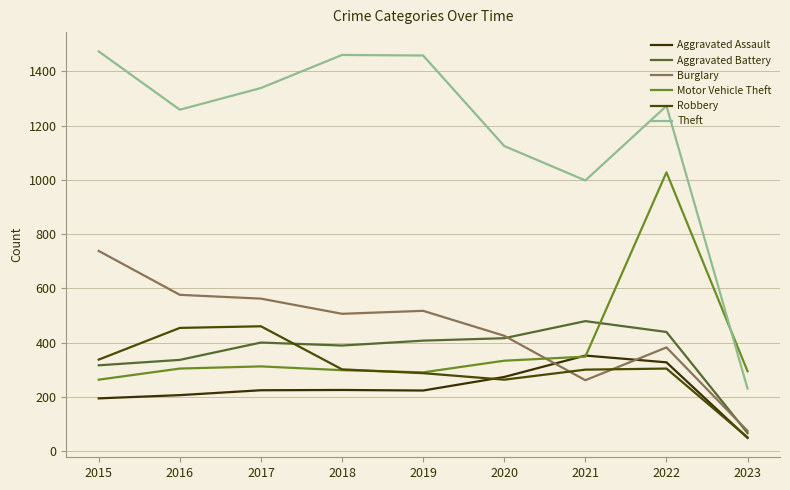

Which category has the highest value in the Burglary series?

2015